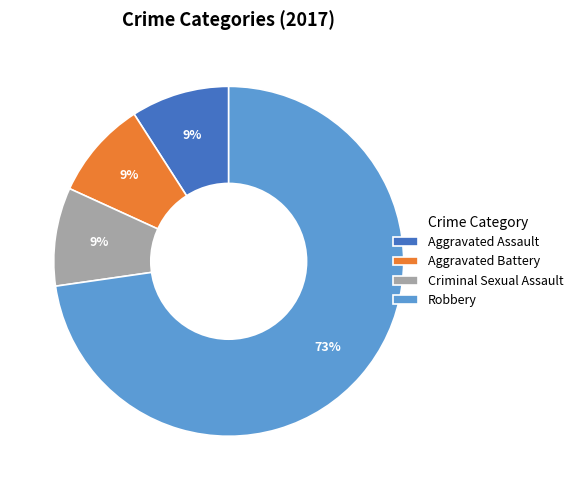

Which category has the biggest portion of the pie?

Robbery